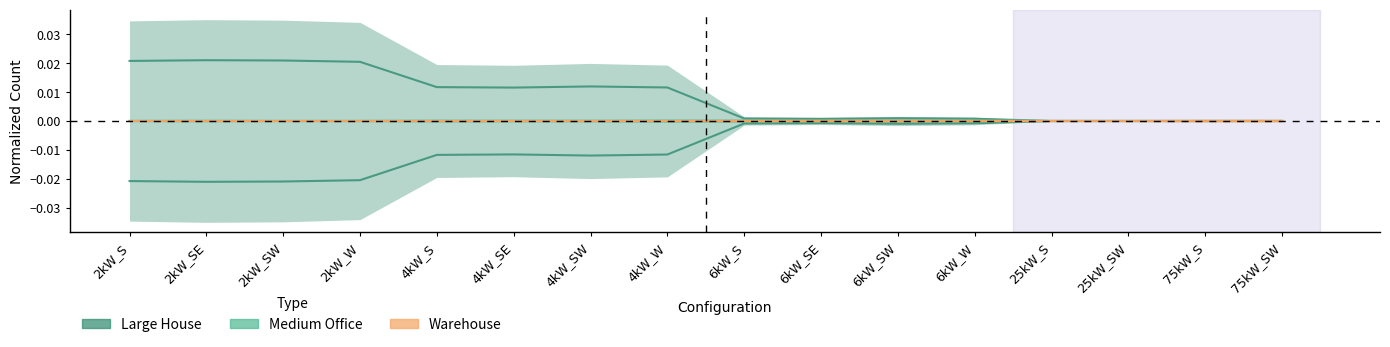

Which label corresponds to the largest value in the chart?

2kW_SE